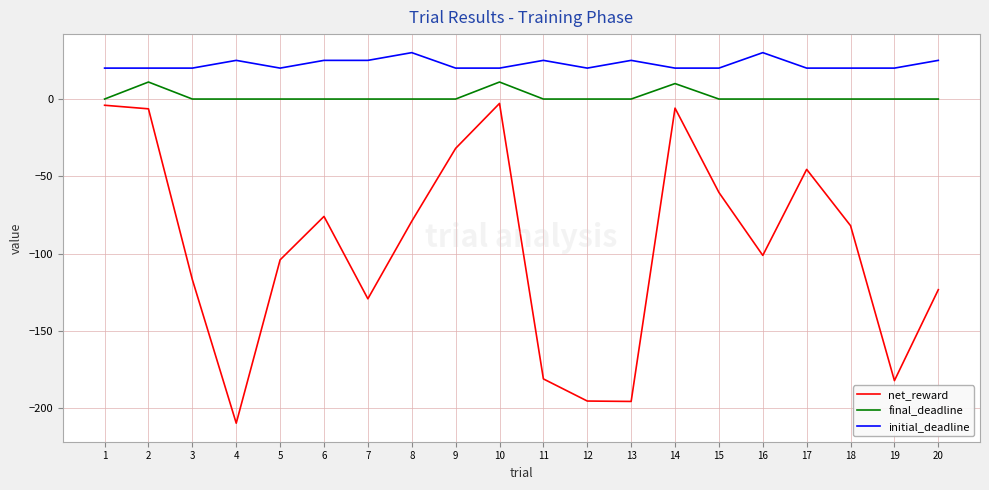

What is the sum of the net_reward values at 17 and 20?

-168.7